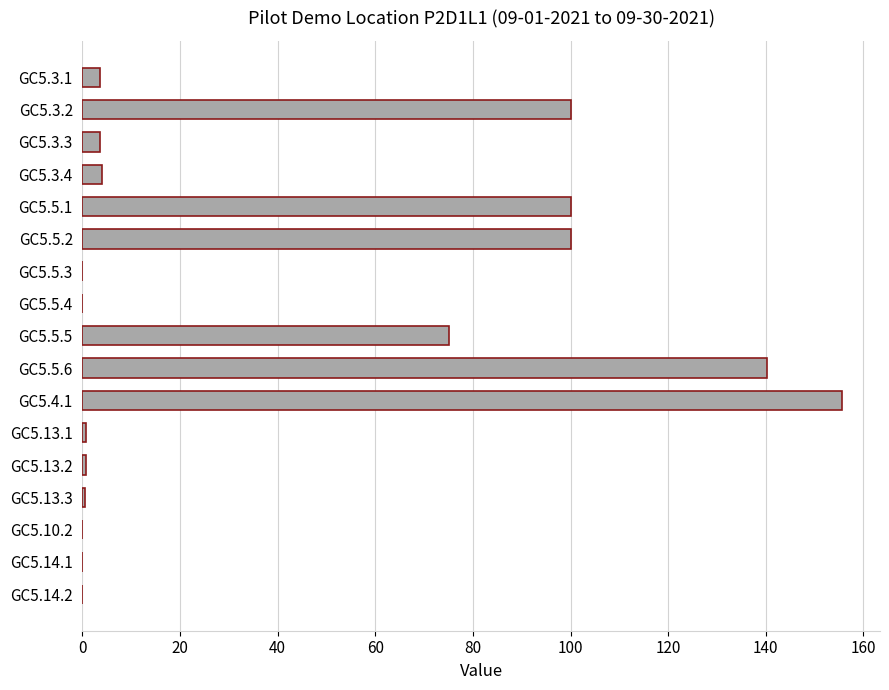

Is it true that the value at GC5.5.3 is -67.8?

False